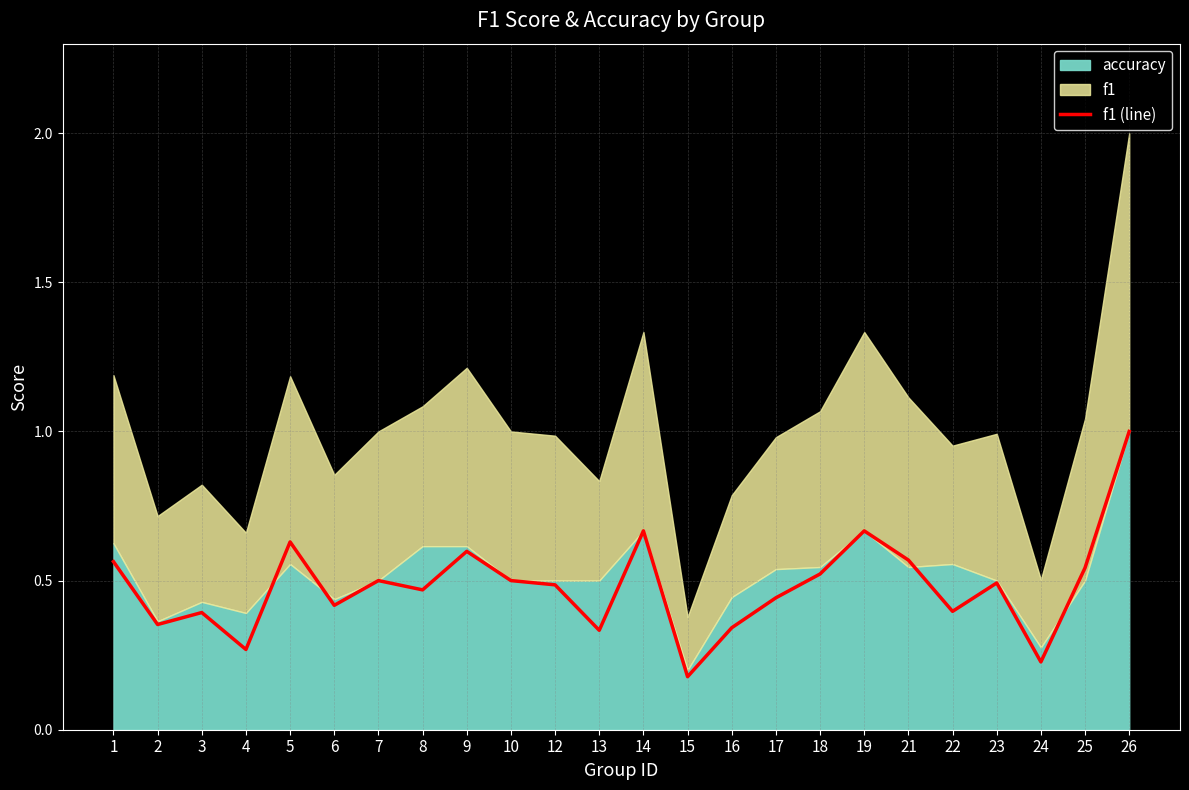

At which category does the data reach its first local valley?

2